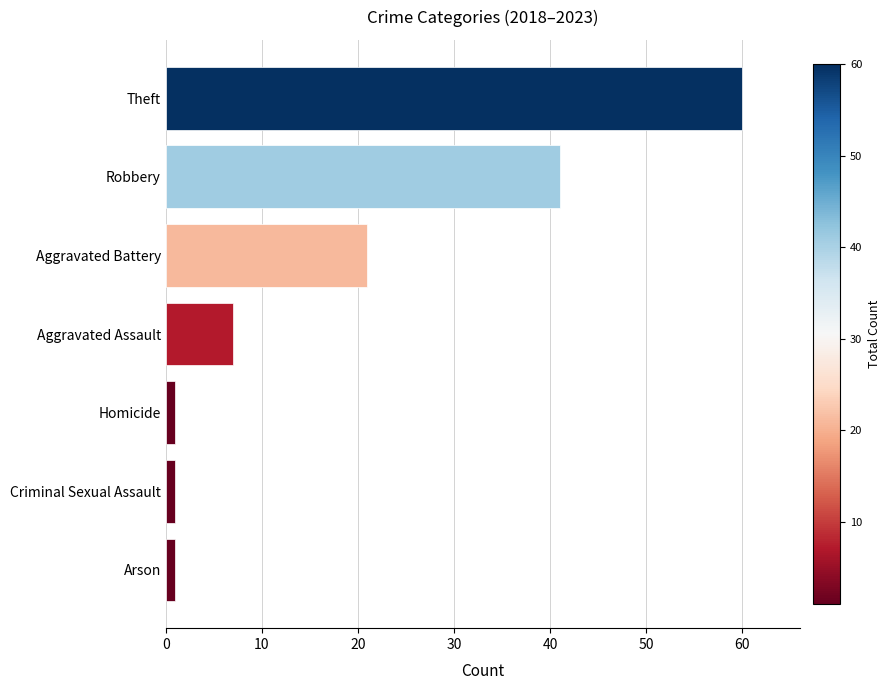

Reading bottom to top, what are all the values shown in this chart?

1	1	1	7	21	41	60